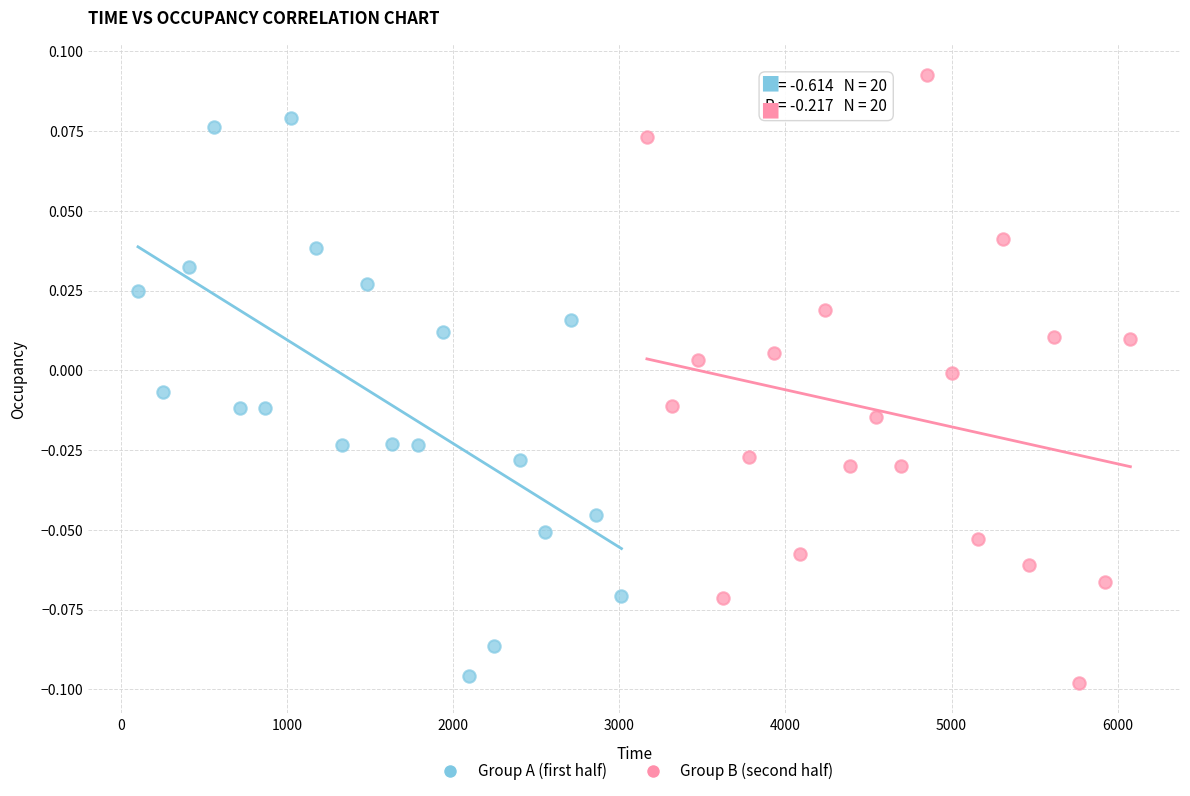

What are all the series names shown in the legend?

Group A (first half), Group B (second half)